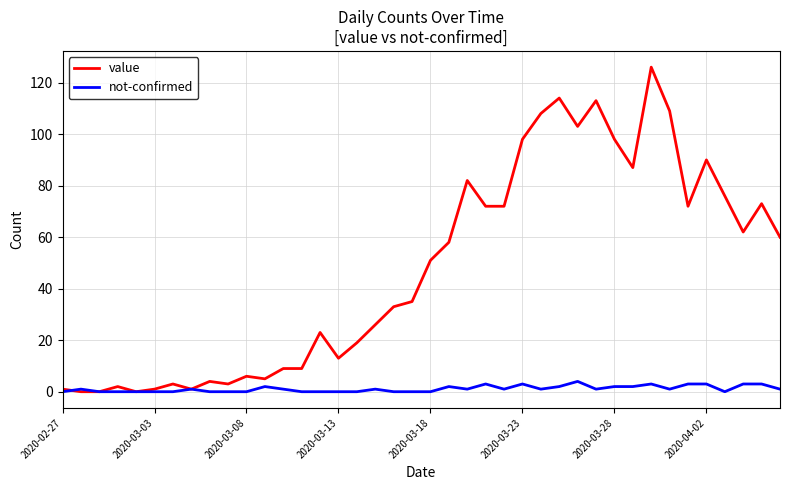

What is the difference between the maximum and second lowest values in the not-confirmed series?

4